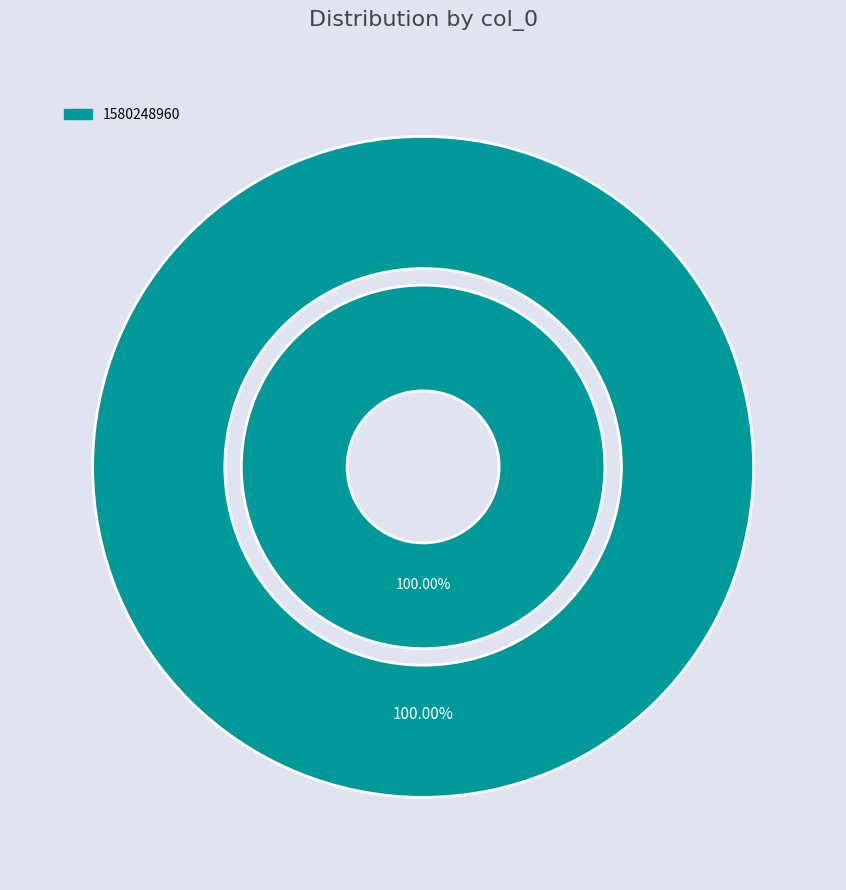

Count the number of slices in the pie.

2